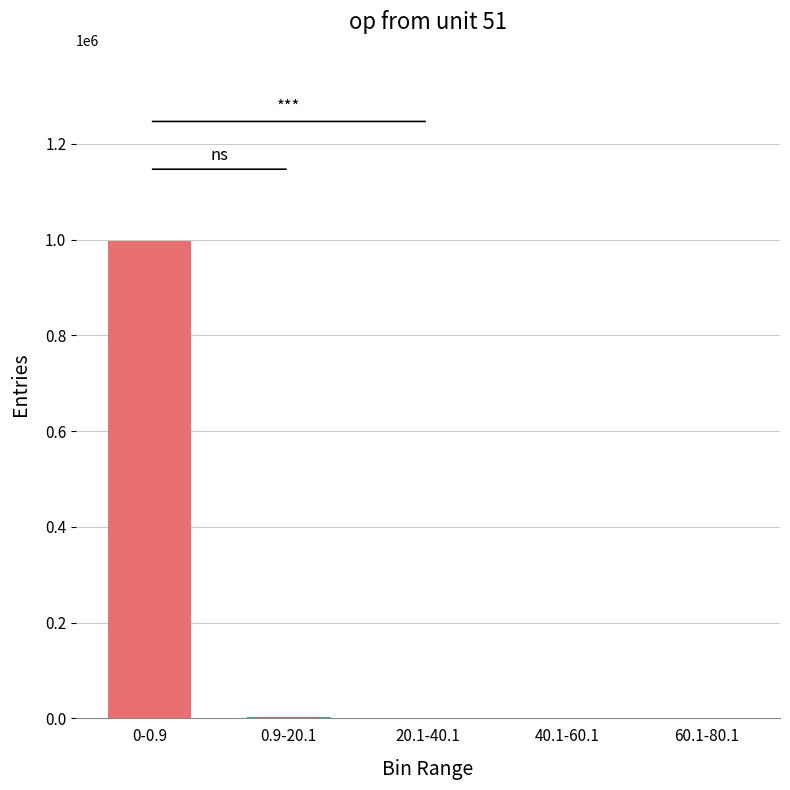

What is the sum of all values?

1000000